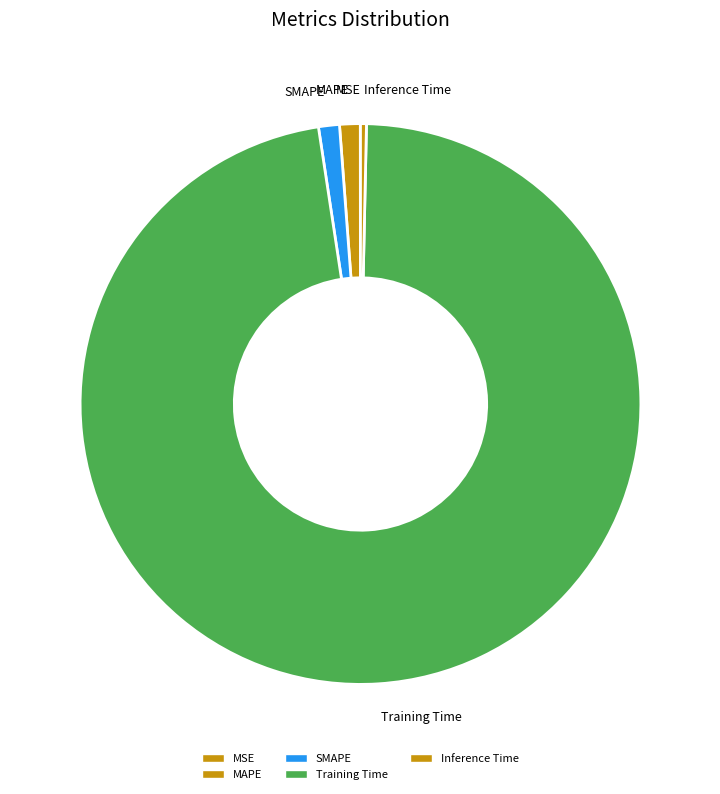

Which category has the biggest portion of the pie?

Training Time